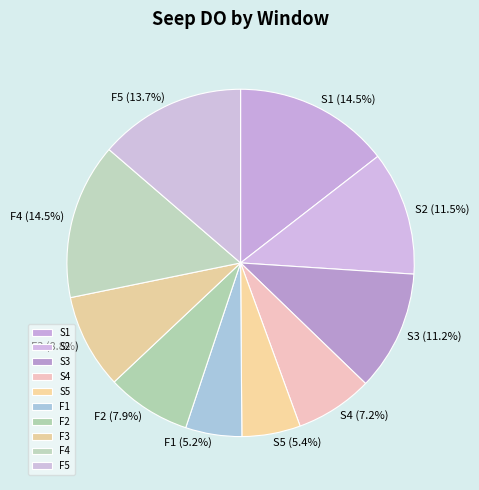

Count the number of slices in the pie.

10